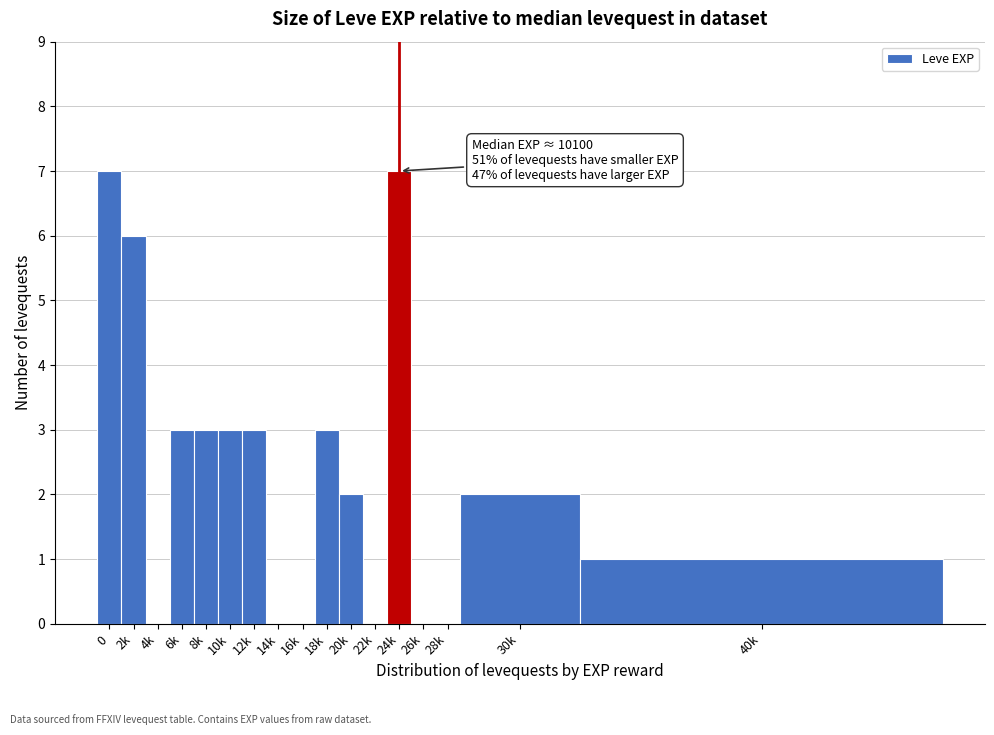

Reading left to right, extract all data points from this chart.

0=7	2k=6	4k=0	6k=3	8k=3	10k=3	12k=3	14k=0	16k=0	18k=3	20k=2	22k=0	24k=7	26k=0	28k=0	30k=2	40k=1